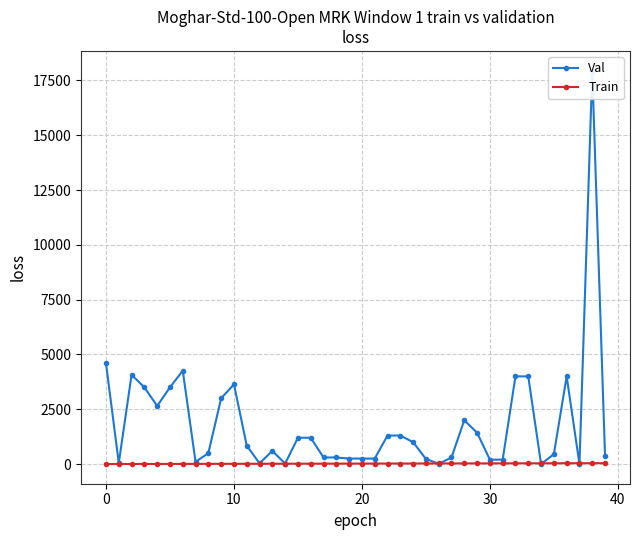

Which category has the lowest value in the Val series?

34